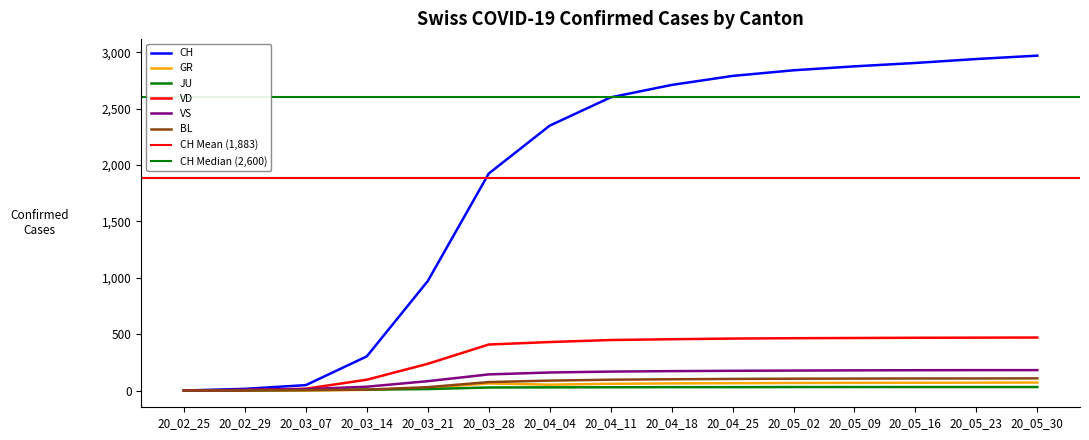

What is the difference between the GR values at 2020-05-17 and 2020-03-08?

71